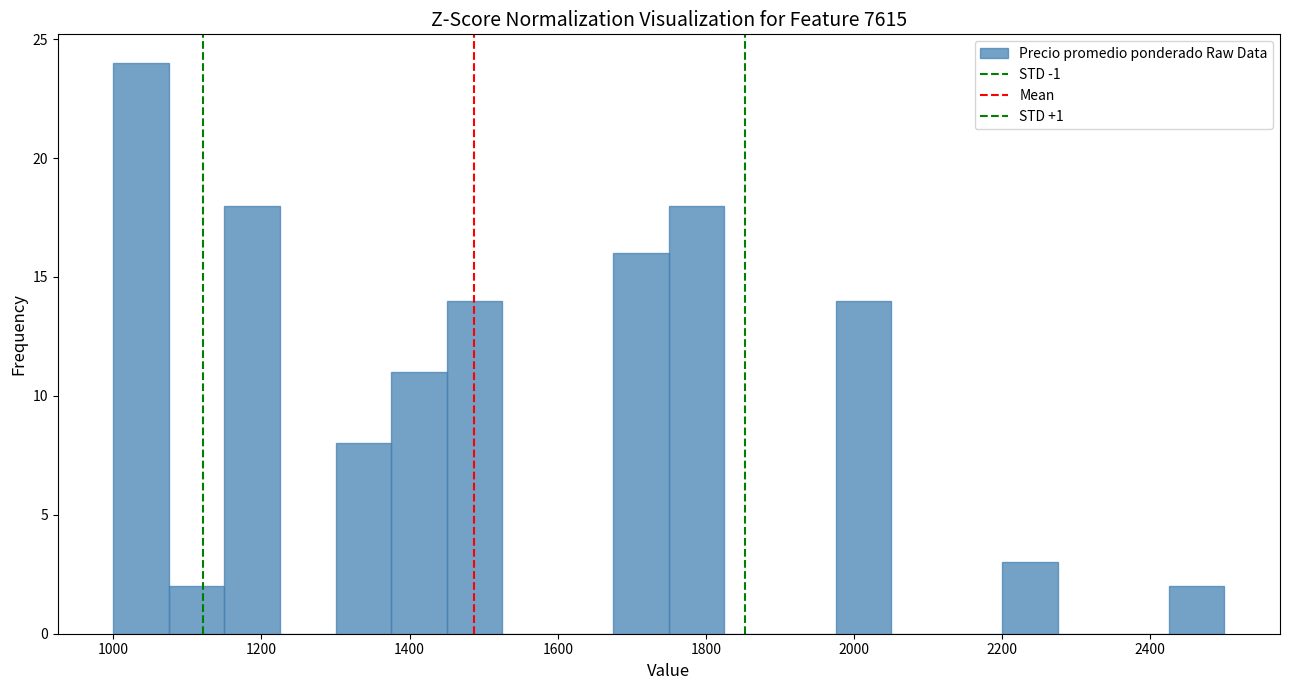

Around what value on the x-axis is the tallest bar? Give the approximate position of its centre, as read against the axis.

1040